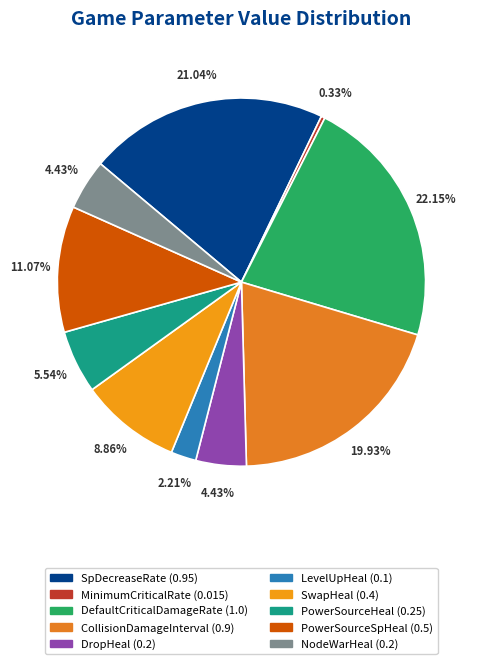

To the nearest percent, what is the difference between the DropHeal and PowerSourceSpHeal slice percentages?

7%